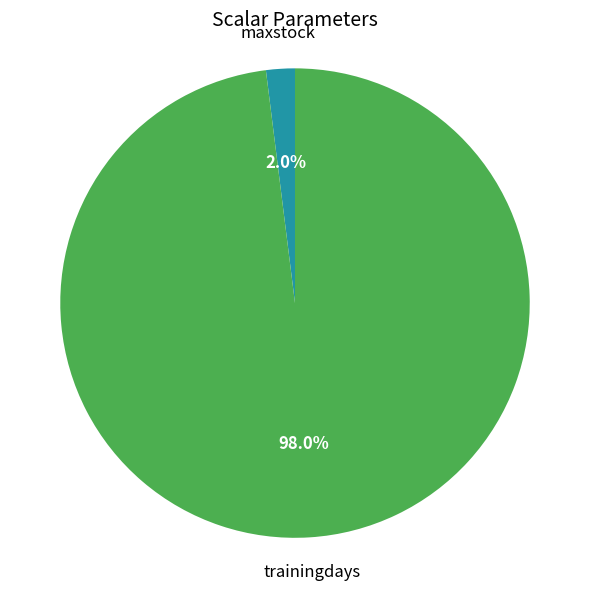

Count the number of slices in the pie.

2